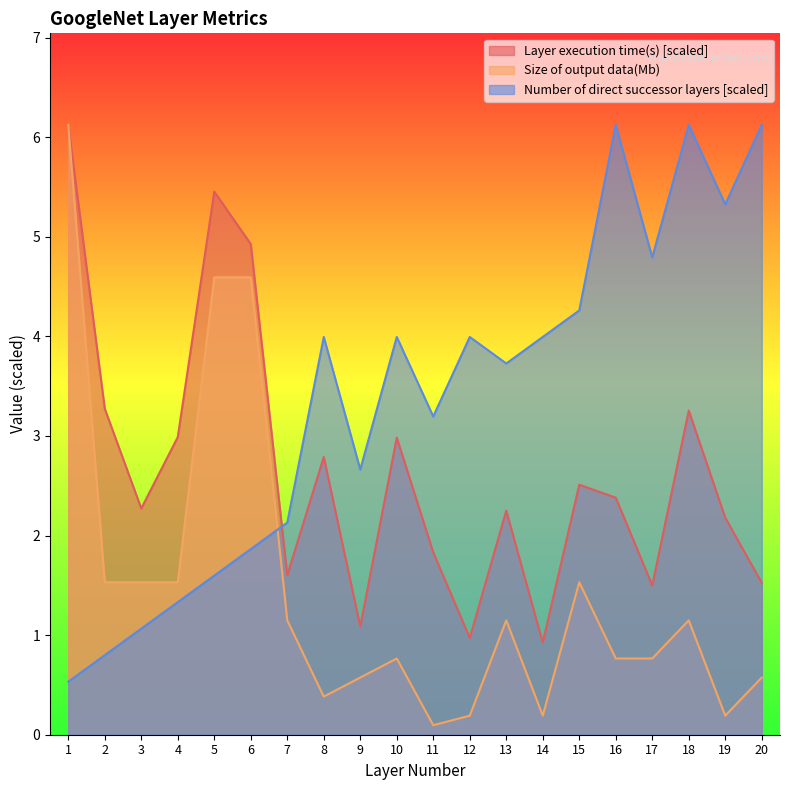

At which category does Layer execution time(s) reach its first local valley?

3